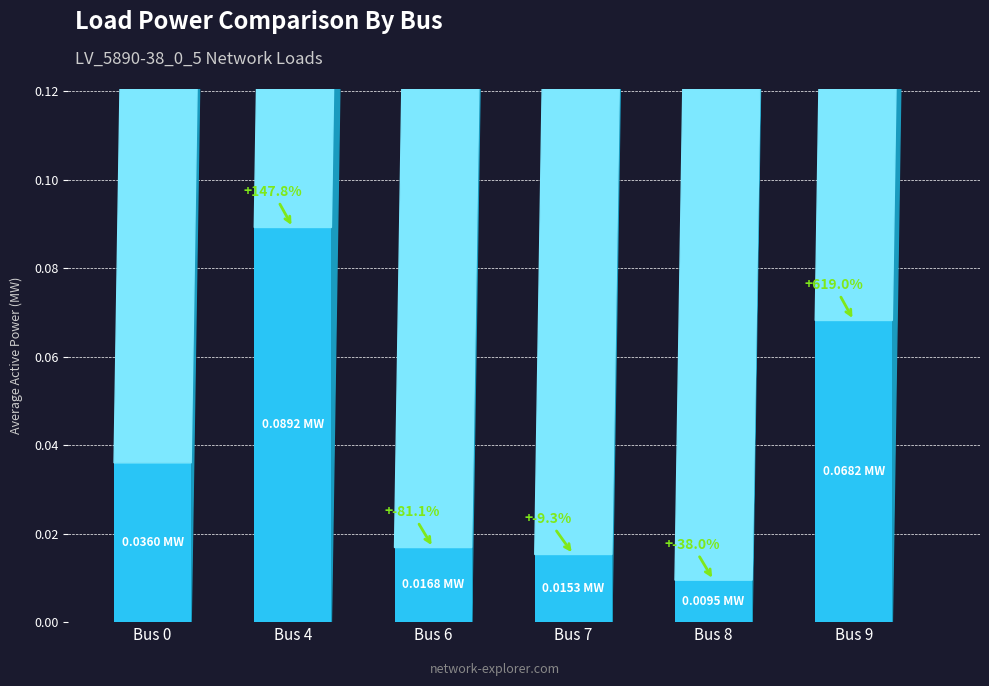

Does the chart contain stacked bars?

No